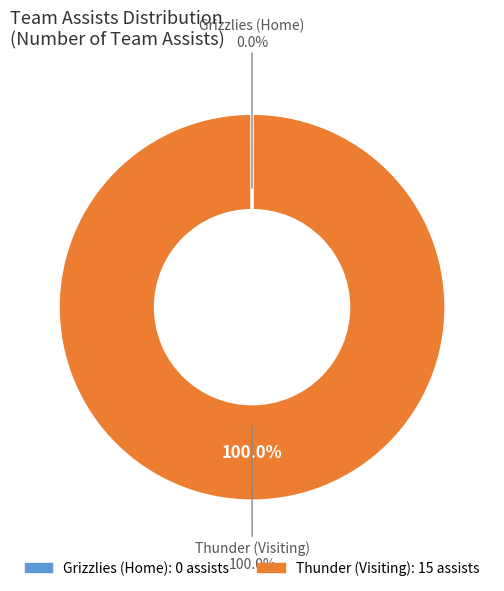

What is the smallest slice in the pie chart?

Grizzlies (Home)